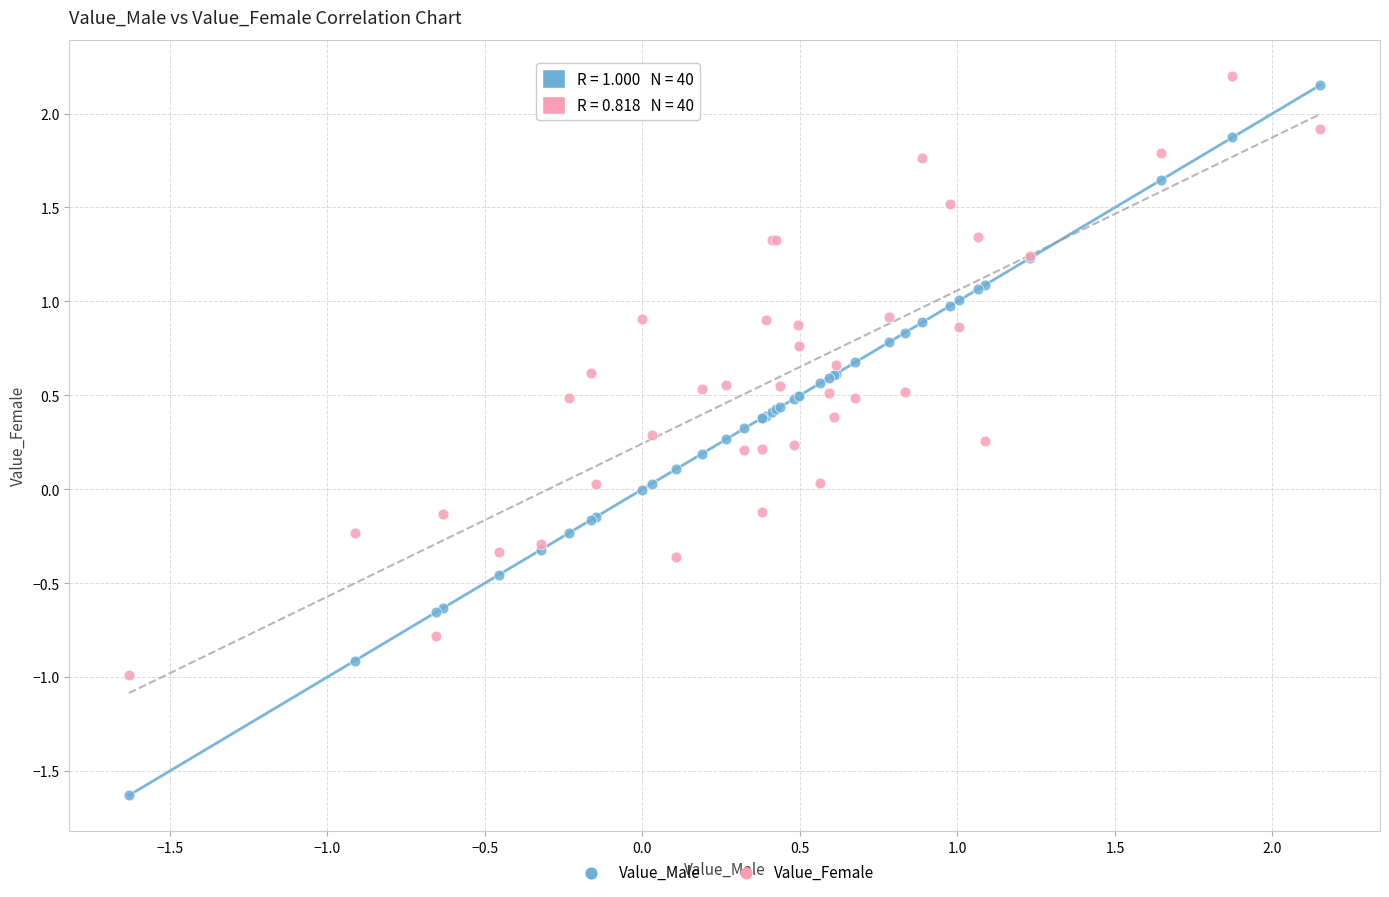

Which series reaches the minimum Y coordinate?

Value_Male